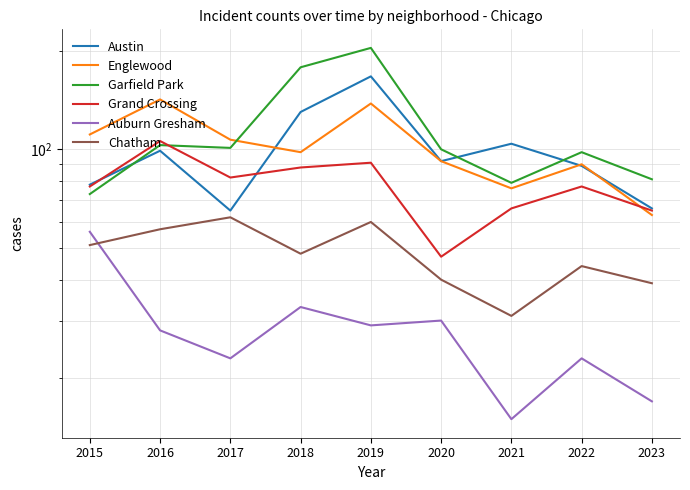

True or false: Englewood and Austin intersect in this chart.

True